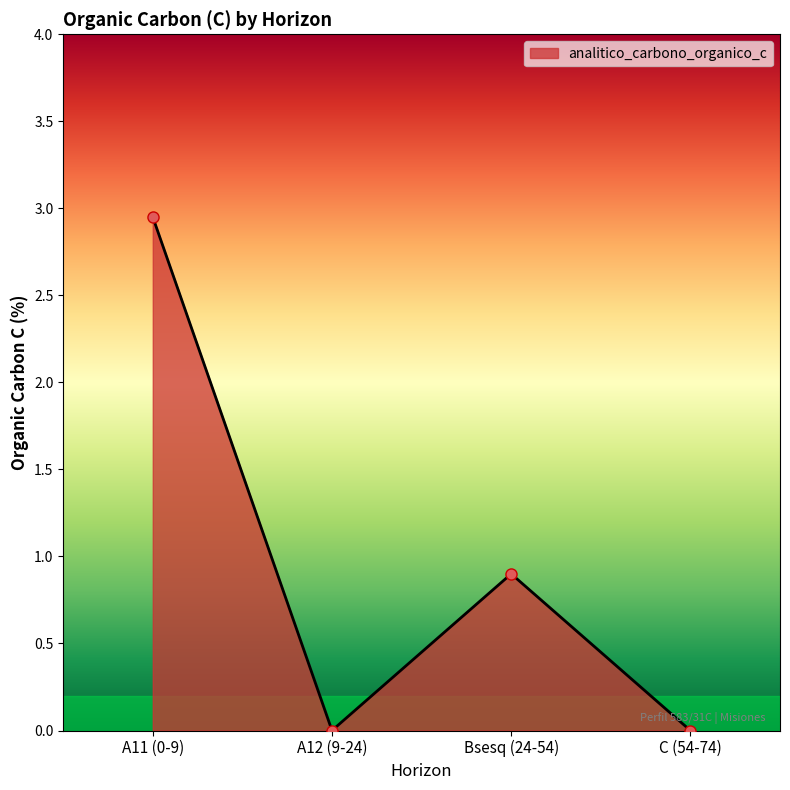

True or false: there are more than 2 points higher than both neighbors.

False